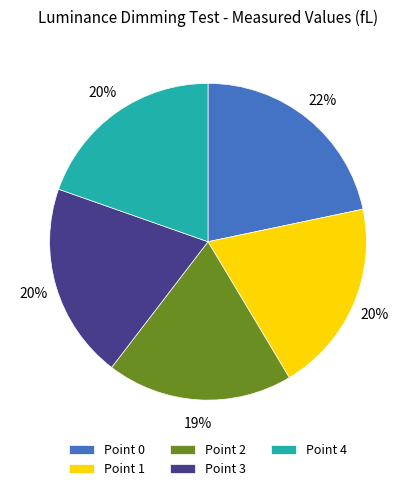

How many slices are in this pie chart?

5